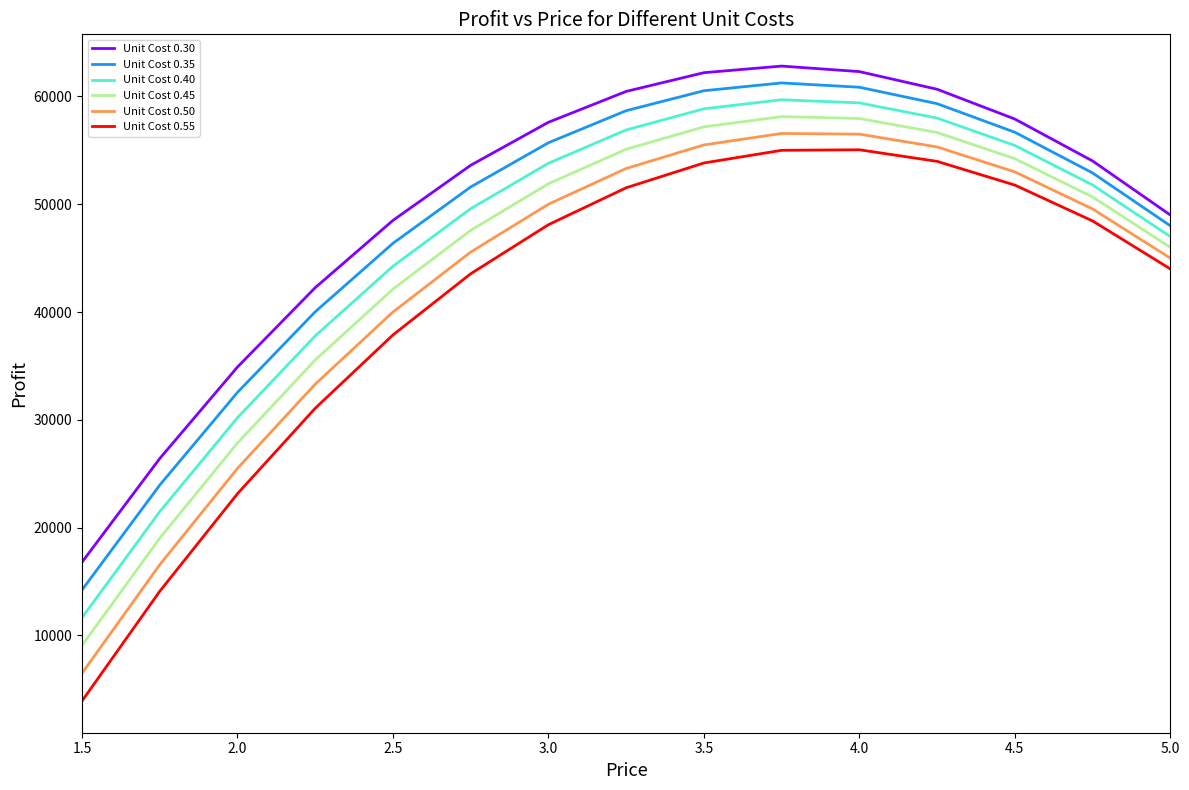

What is the highest value of the Unit Cost 0.40 series?

59687.5